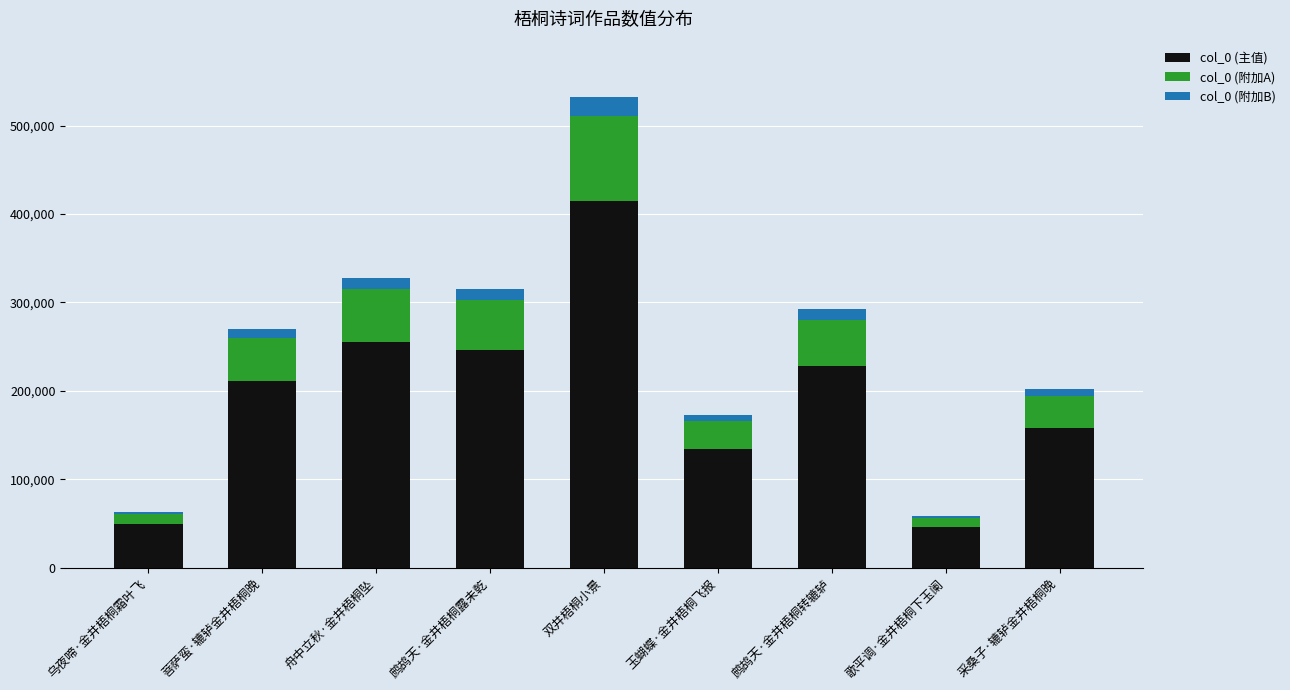

What is the difference between the second highest and minimum values in the col_0 (主值) series?

209695.2